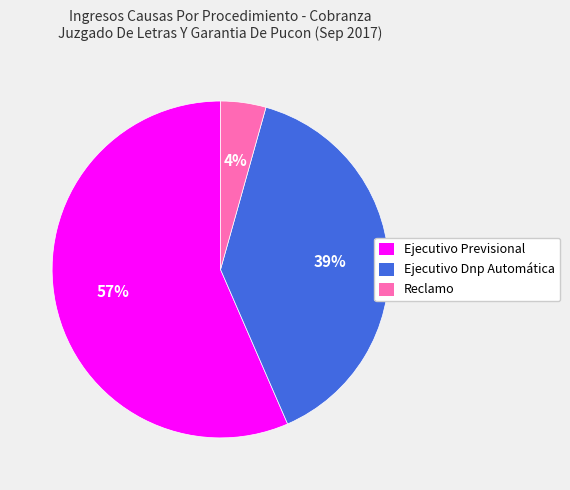

Is the sum of Ejecutivo Previsional and Ejecutivo Dnp Automática greater than half?

Yes